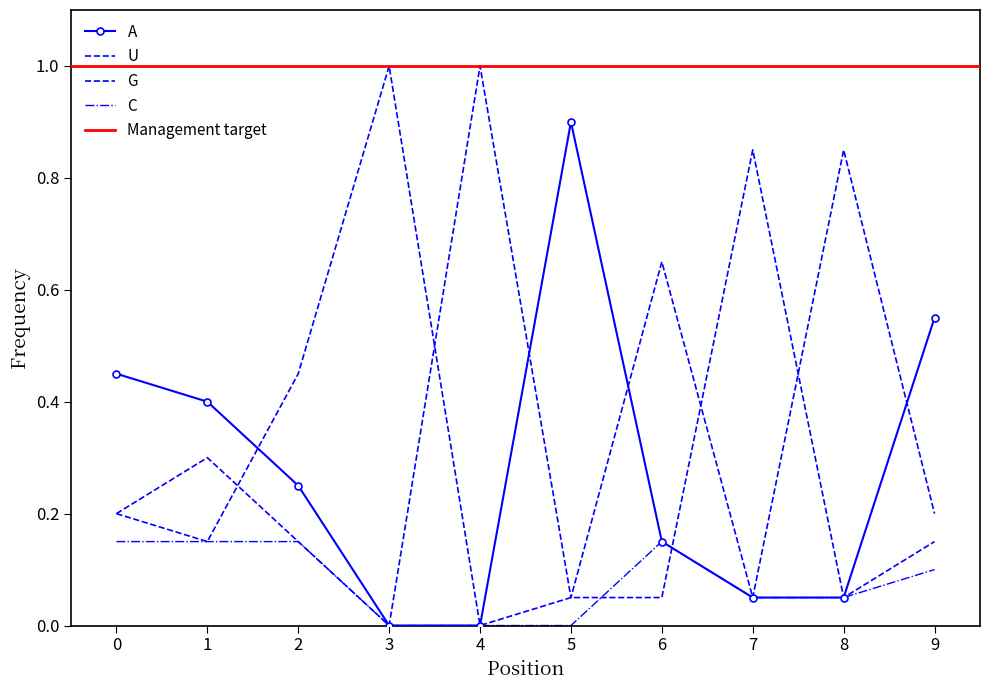

True or false: C has more than 2 interior local peaks.

False